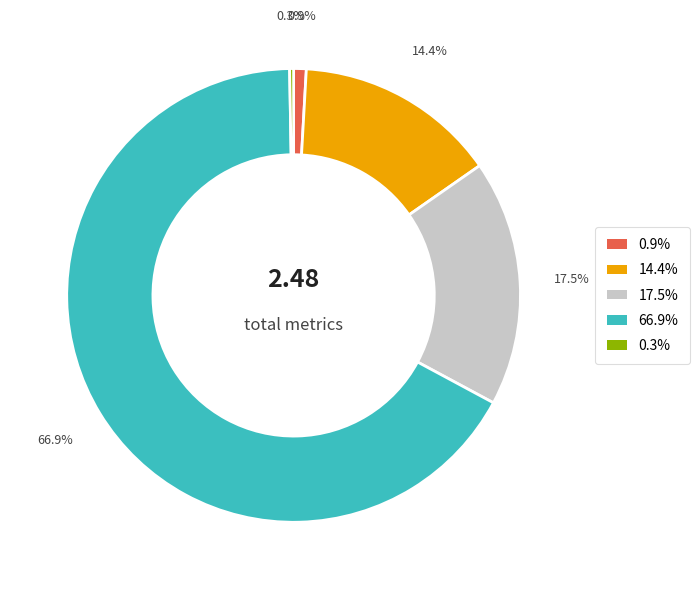

Does any single category account for the majority?

Yes